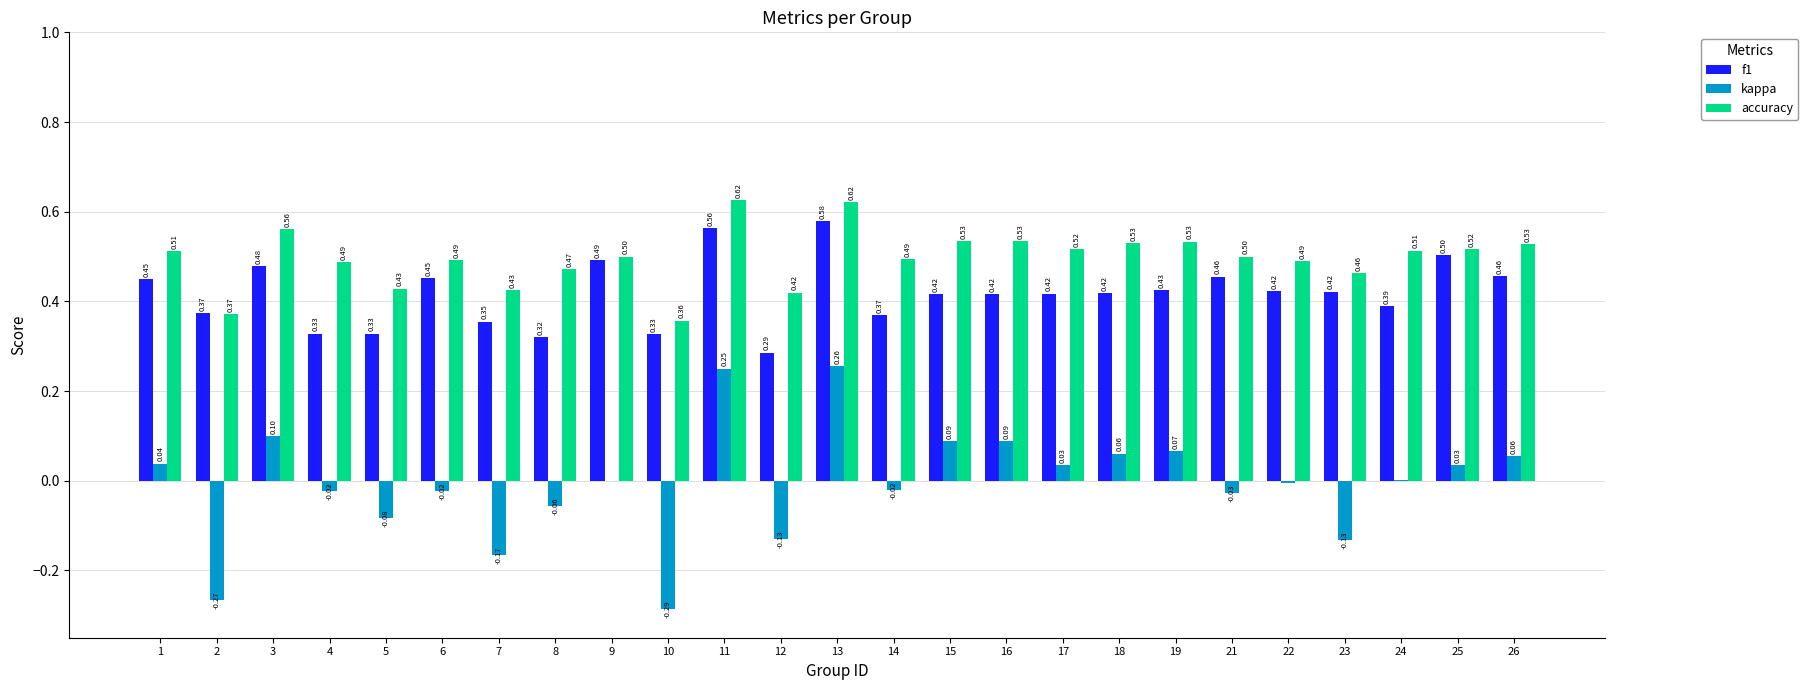

What is the sum of all accuracy values?

12.4